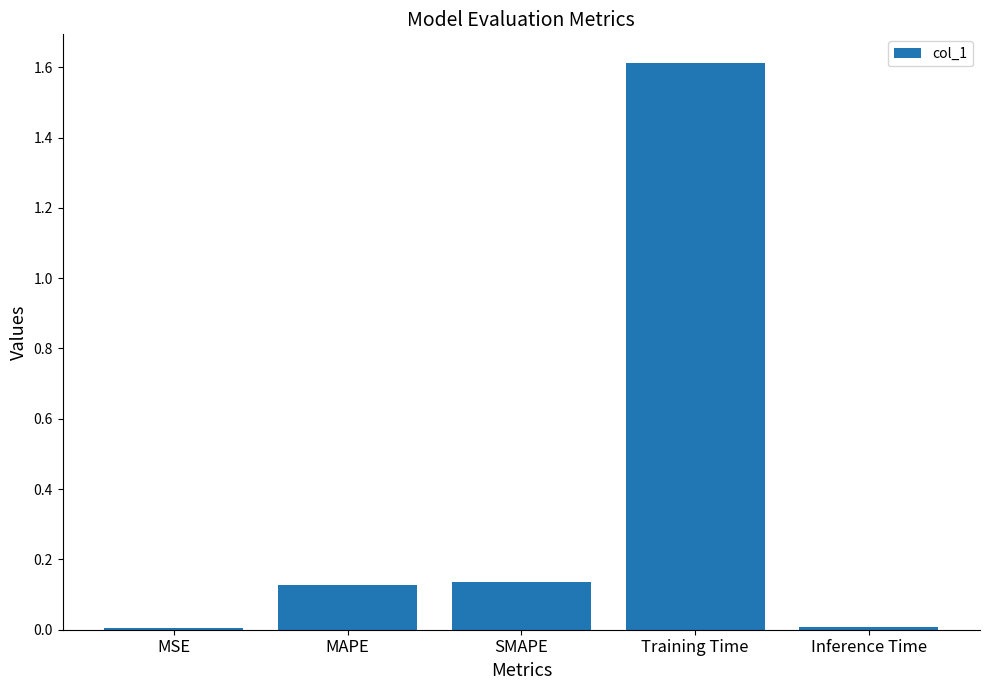

What is the sum of all values?

1.9